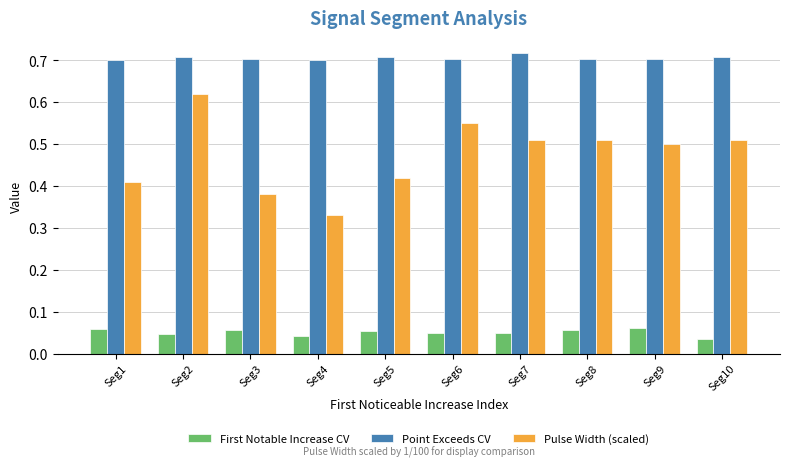

Which series changed the most between Seg1 and Seg4?

Pulse Width (scaled)